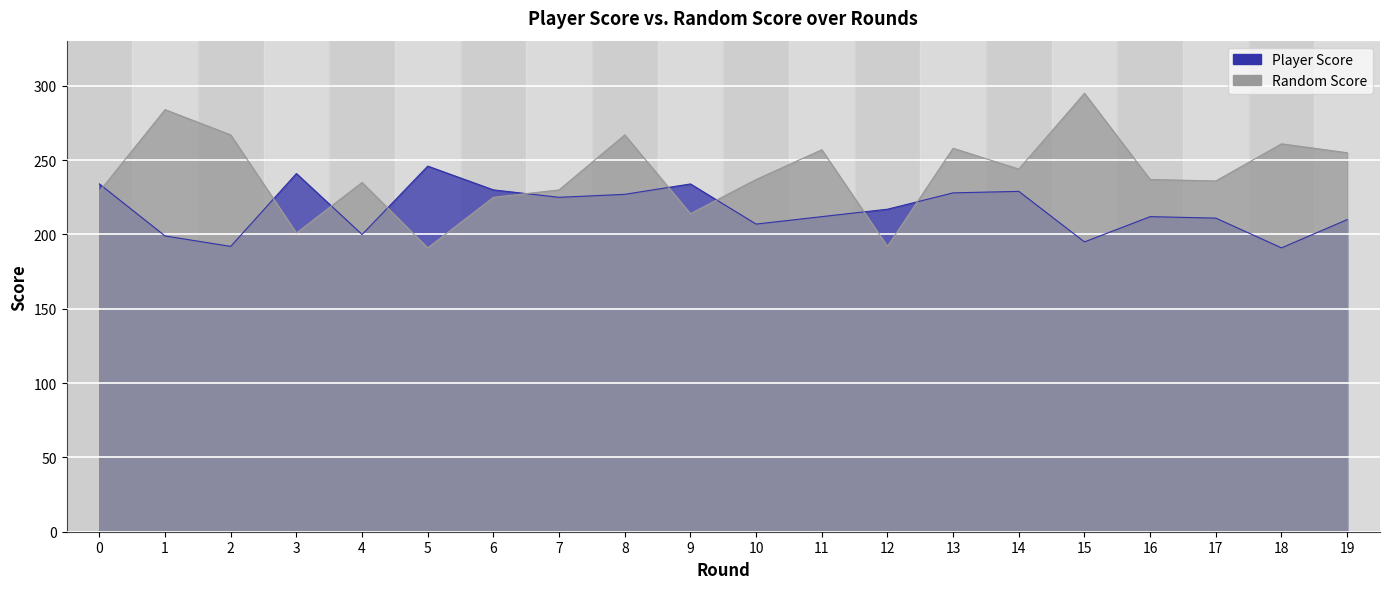

What is the greatest value displayed?

295